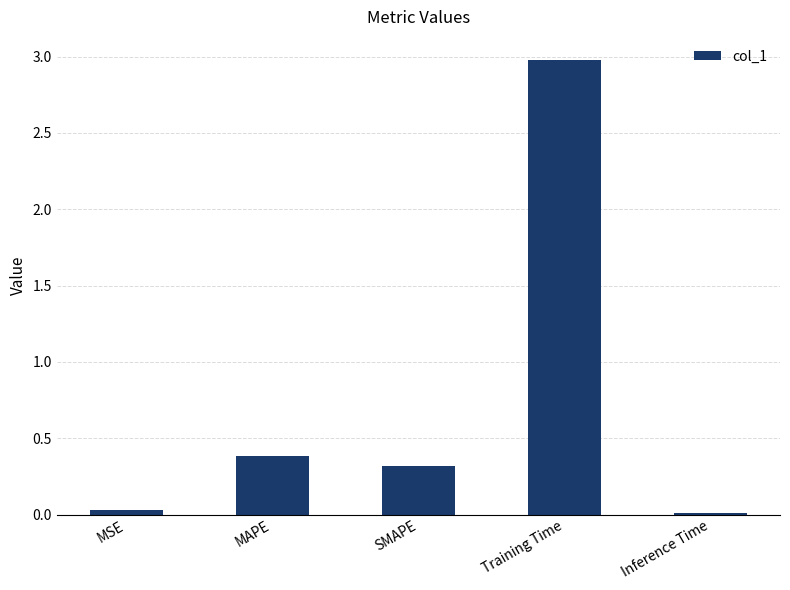

What is the greatest value displayed?

3.0